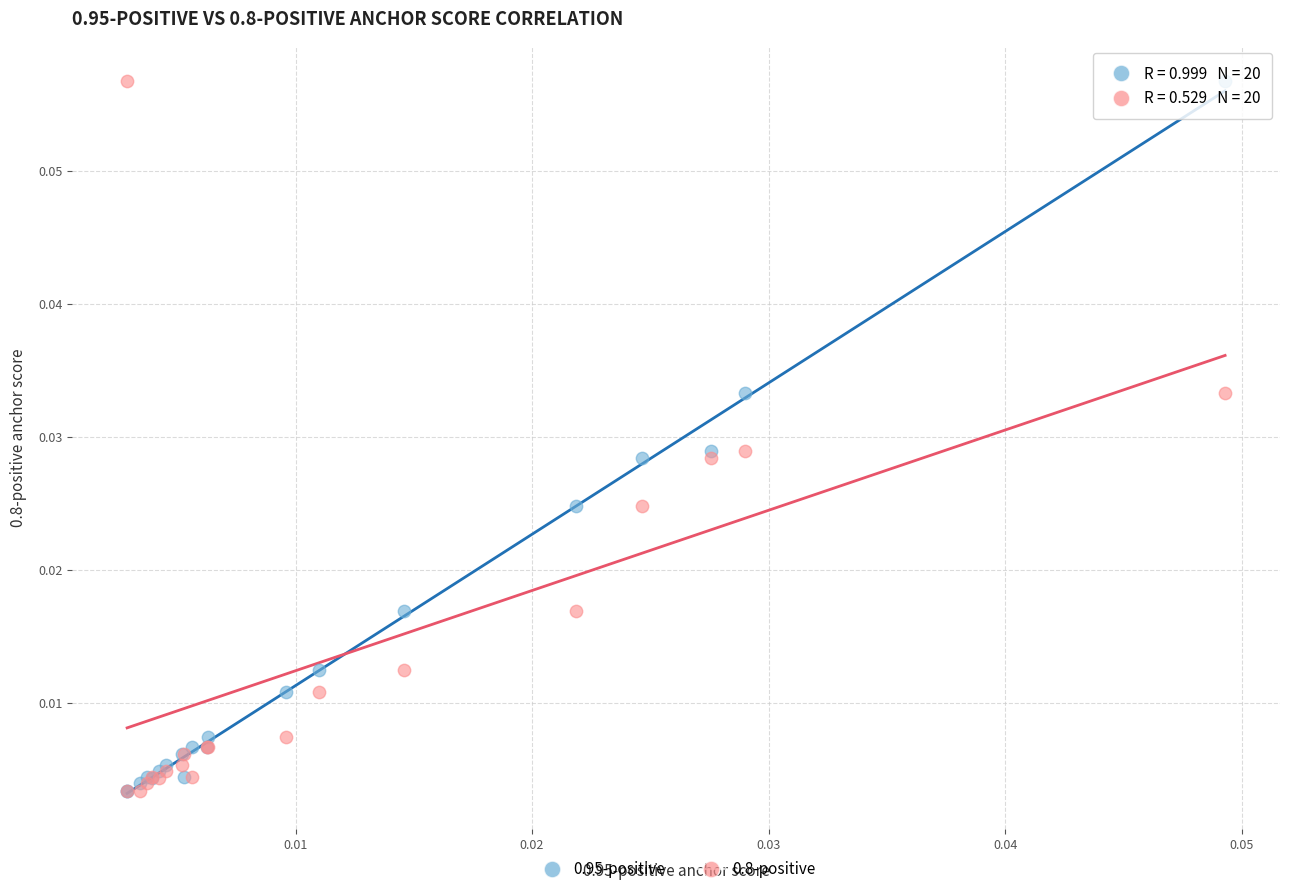

What are all the series names shown in the legend?

0.95-positive, 0.8-positive